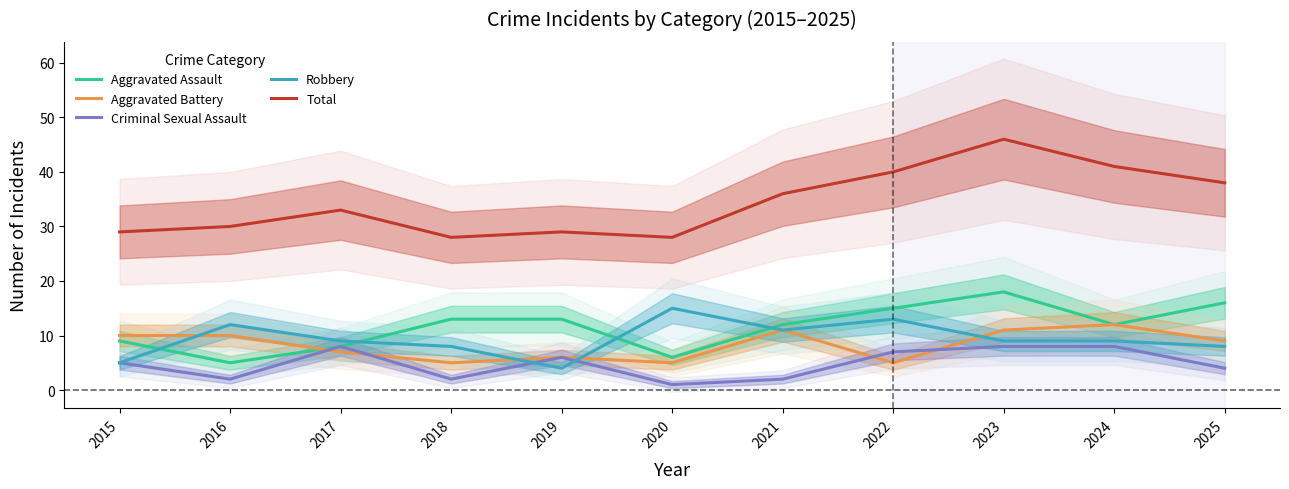

Rank the series by their maximum value, from lowest to highest.

Criminal Sexual Assault, Aggravated Battery, Robbery, Aggravated Assault, Total